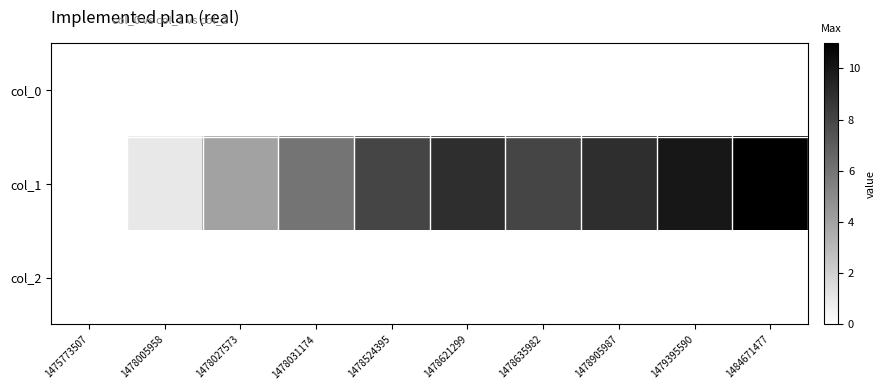

Reading left to right, extract all data points from this chart.

col_0: 1475773507=0	1478005958=0	1478027573=0	1478031174=0	1478524395=0	1478621299=0	1478635982=0	1478905987=0	1479395590=0	1484671477=0
col_1: 1475773507=0	1478005958=1	1478027573=4	1478031174=6	1478524395=8	1478621299=9	1478635982=8	1478905987=9	1479395590=10	1484671477=11
col_2: 1475773507=0	1478005958=0	1478027573=0	1478031174=0	1478524395=0	1478621299=0	1478635982=0	1478905987=0	1479395590=0	1484671477=0